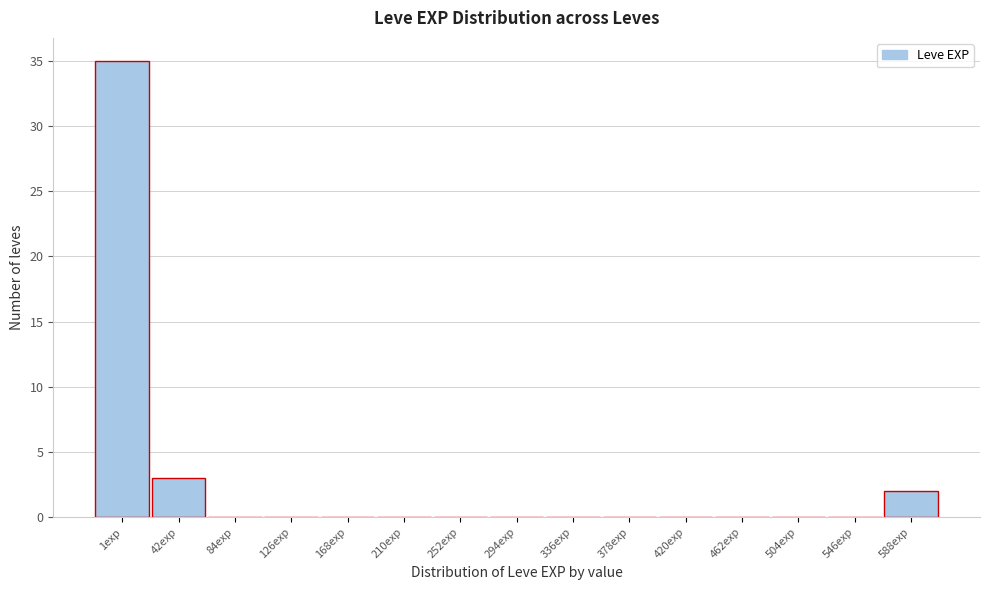

Reading left to right, extract all data points from this chart.

1exp=35	42exp=3	84exp=0	126exp=0	168exp=0	210exp=0	252exp=0	294exp=0	336exp=0	378exp=0	420exp=0	462exp=0	504exp=0	546exp=0	588exp=2